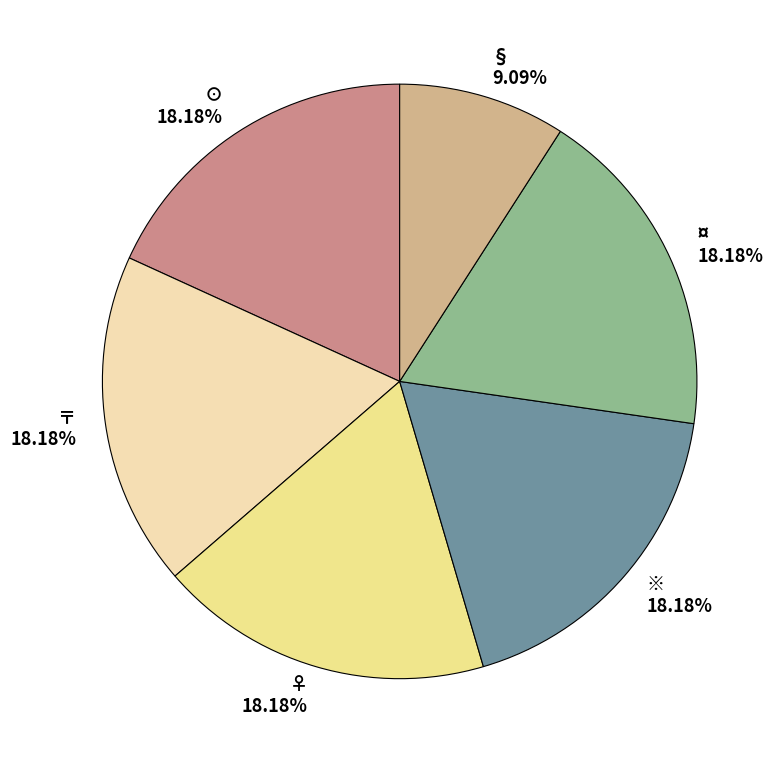

Combined, do ¤ and ※ account for over 50%?

No